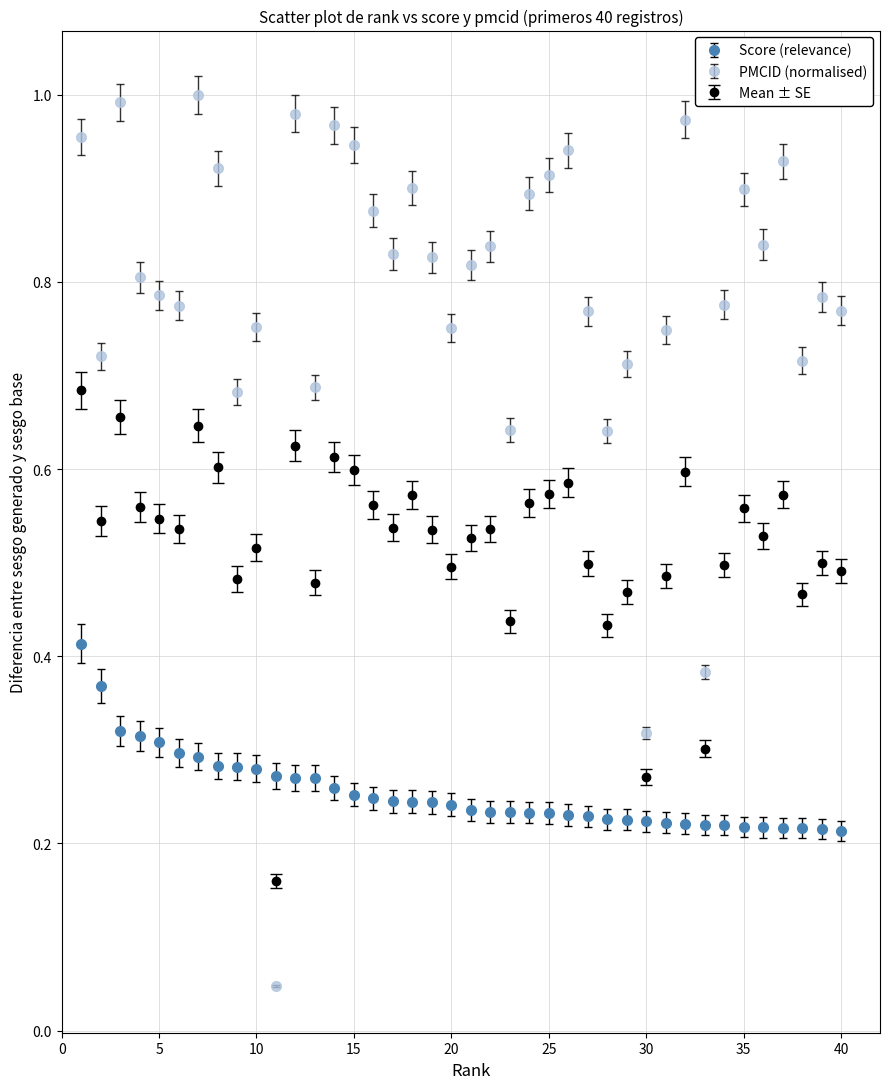

At how many categories does at least one series exceed 0?

40